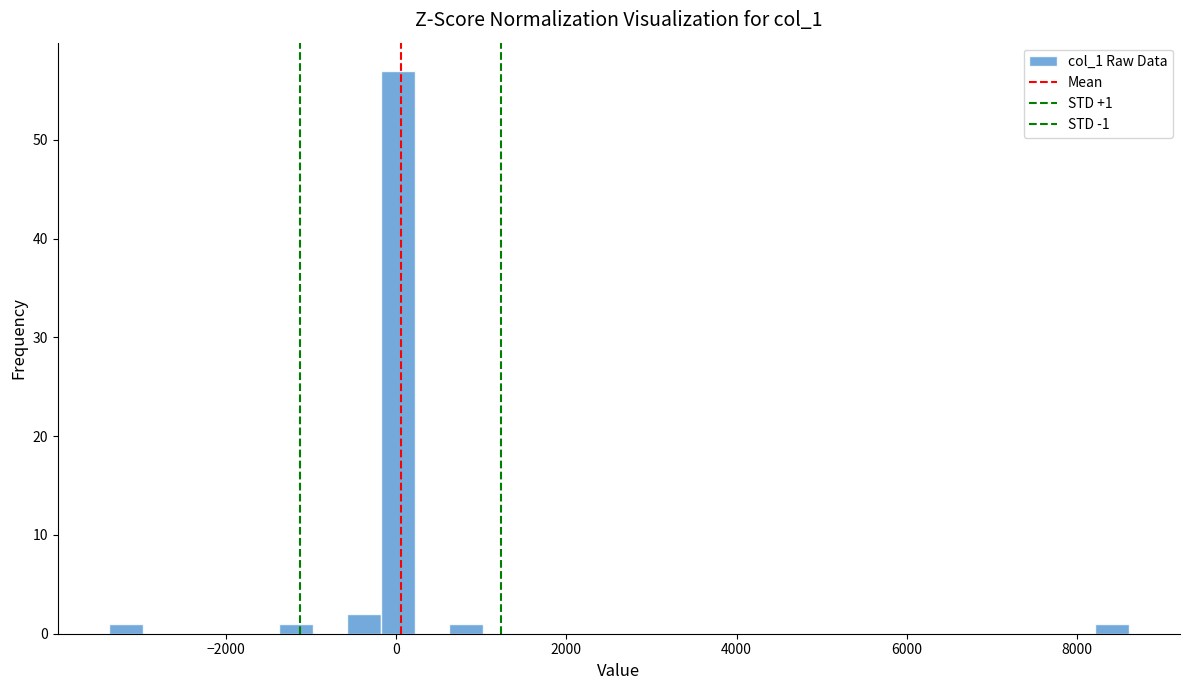

Around what value on the x-axis is the tallest bar? Give the approximate position of its centre, as read against the axis.

0